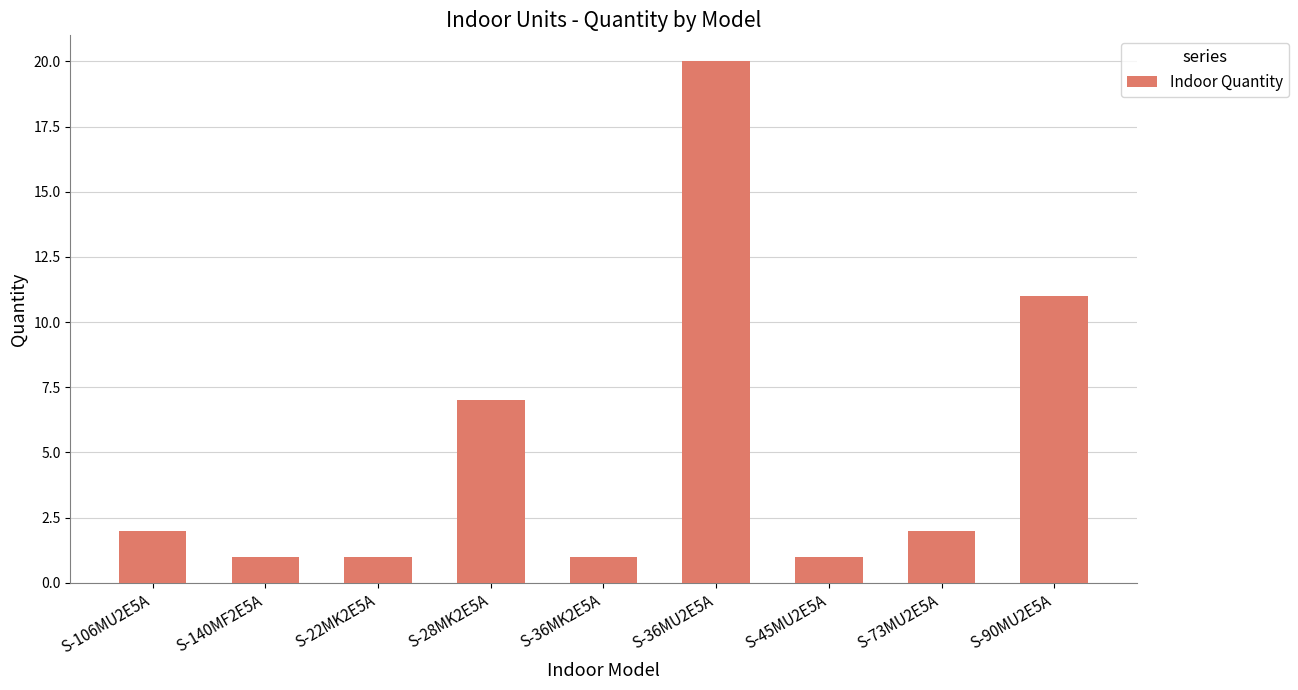

True or false: the data shows 16 at S-90MU2E5A.

False